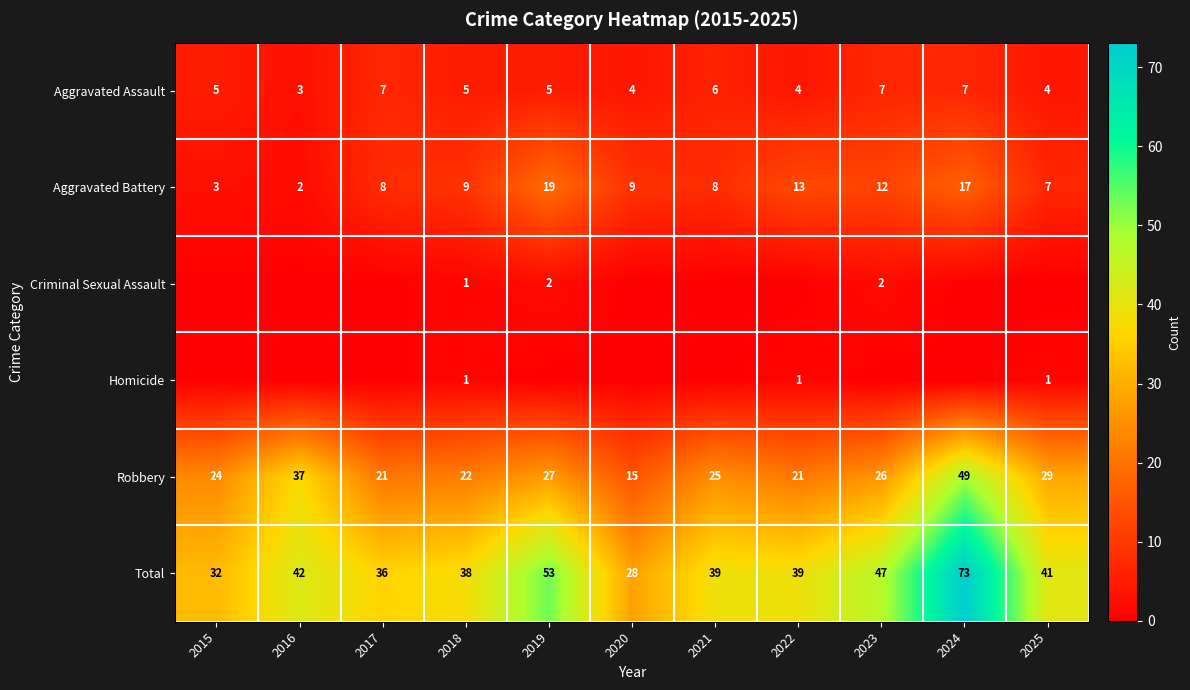

The Aggravated Assault series shows 5 at 2019. True or false?

True